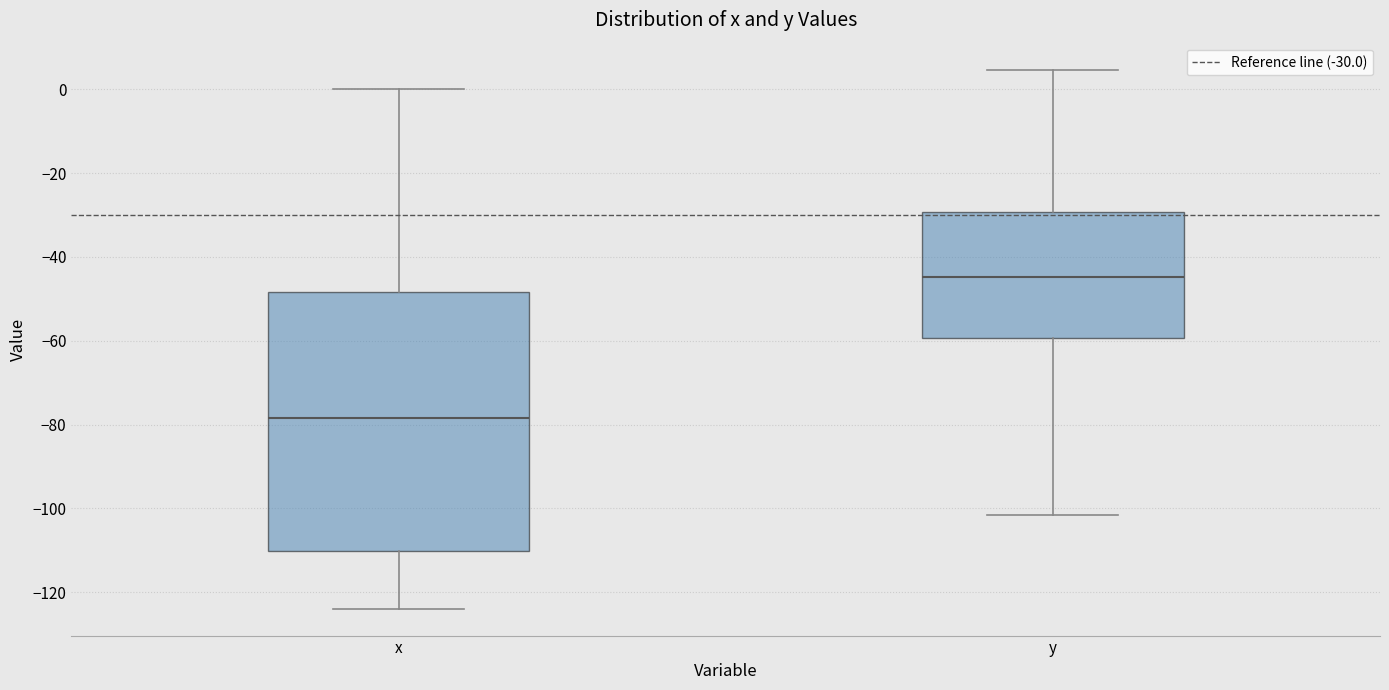

Which box is the tallest, from its lower edge to its upper edge?

x